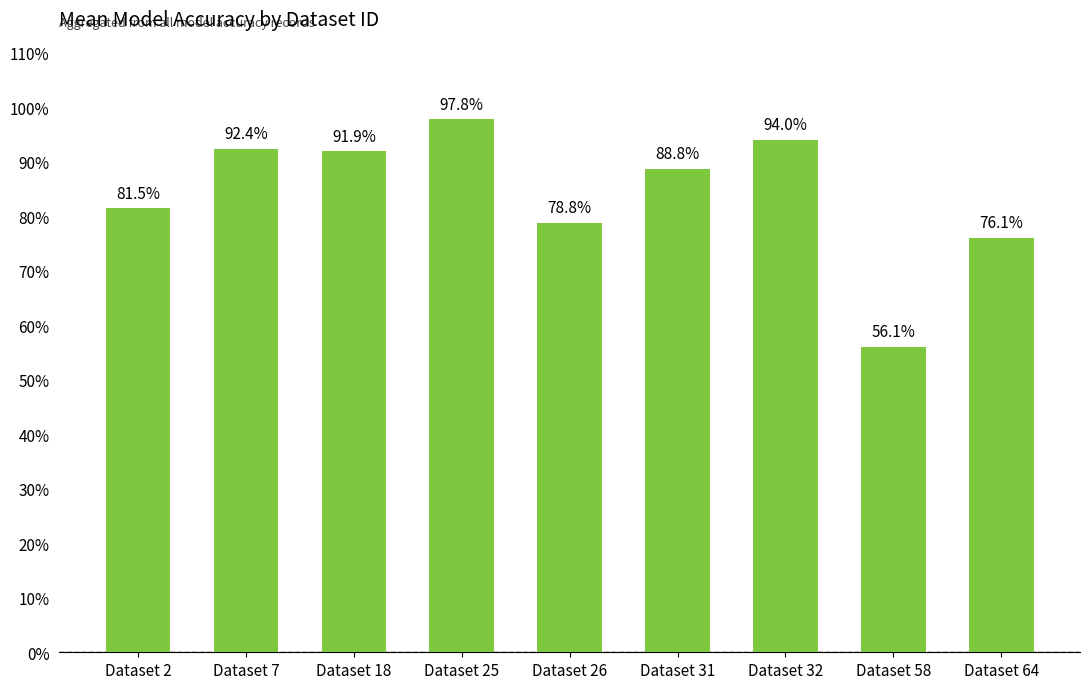

Reading right to left, list all the values displayed in this chart.

0.8	0.6	0.9	0.9	0.8	1.0	0.9	0.9	0.8